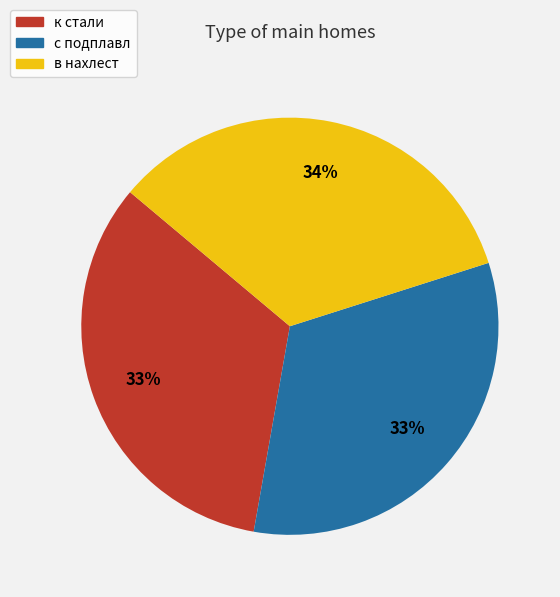

Does any single category account for the majority?

No